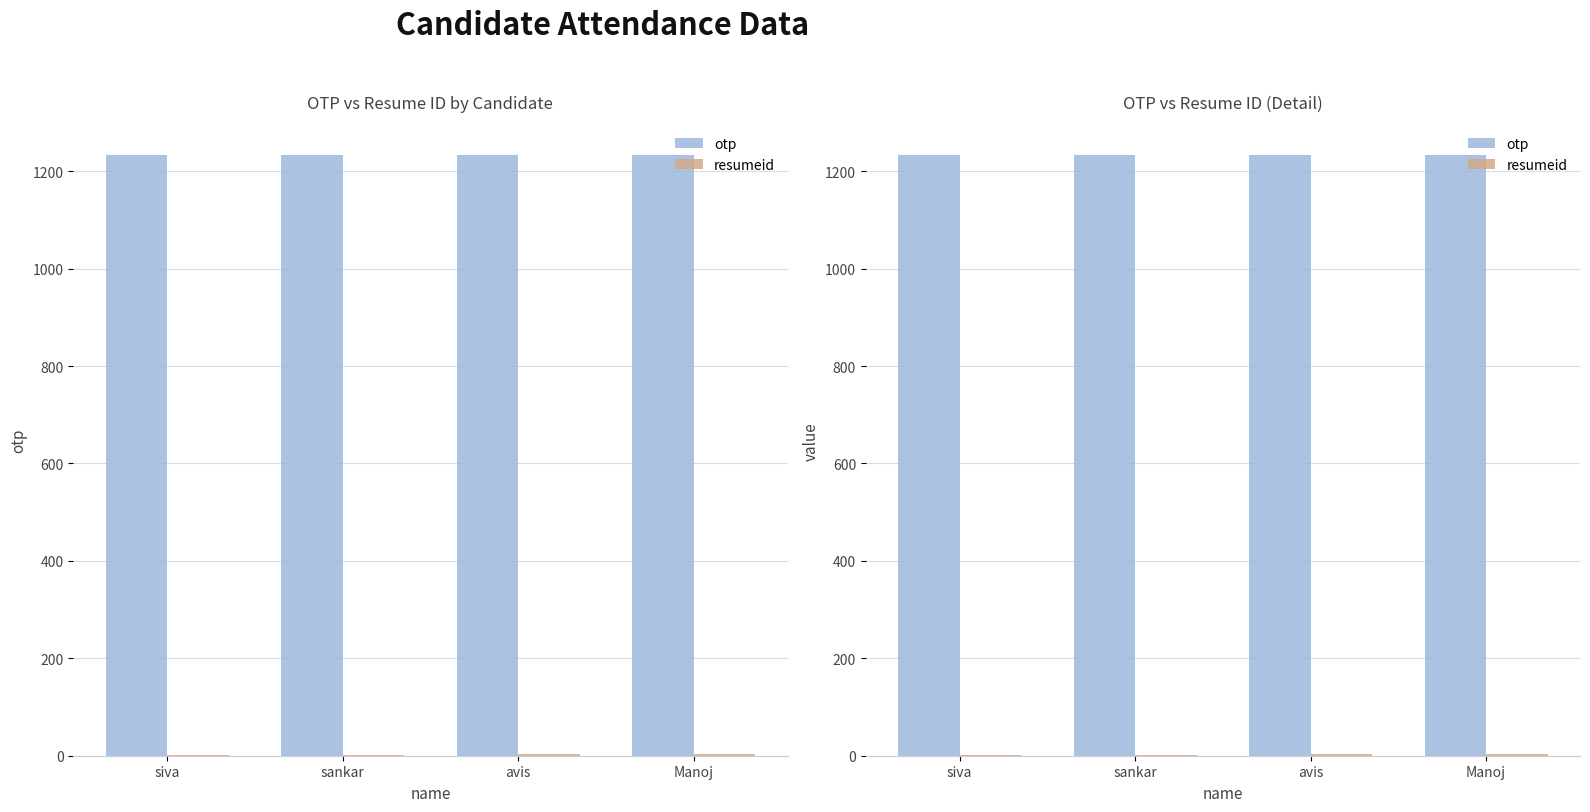

True or false: otp has a value of 1234 at Manoj.

True